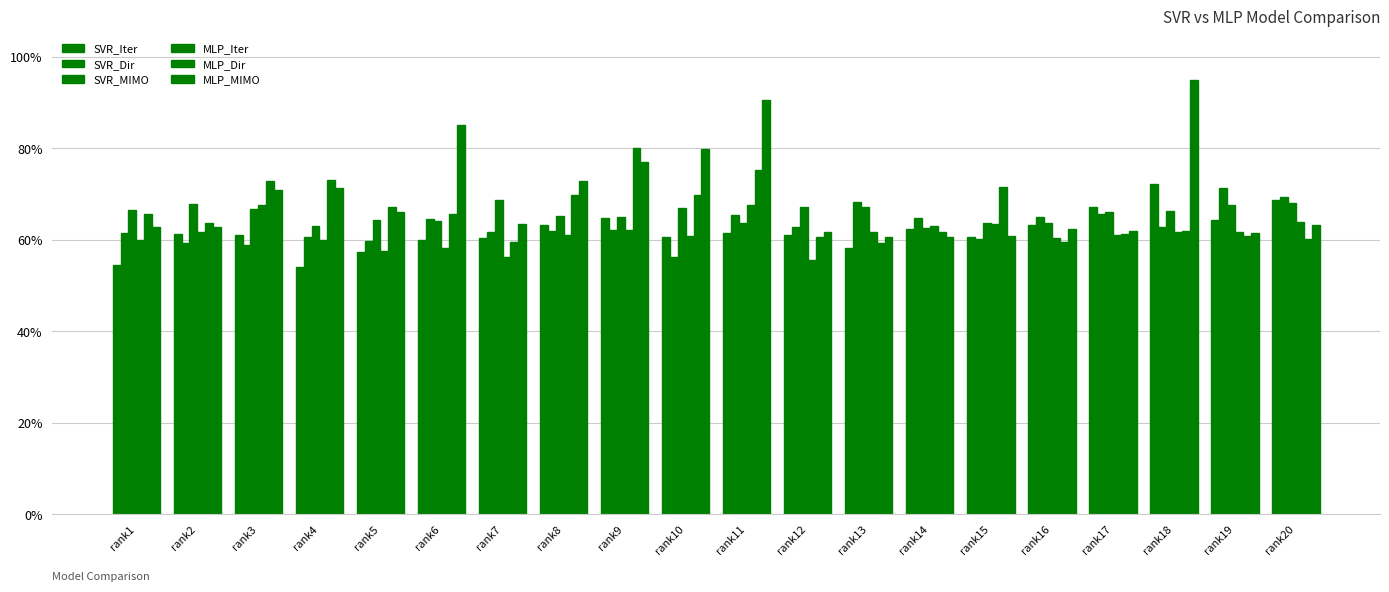

What is the value of the MLP_Dir bar at the 2nd from the left?

0.6